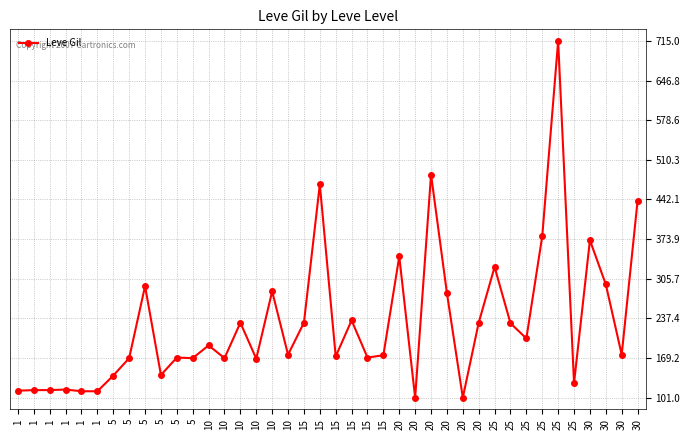

What is the difference between the maximum and minimum values?

614